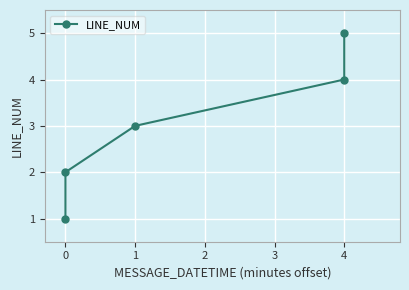

Reading left to right, transcribe all the data shown in this chart.

1	2	3	4	5